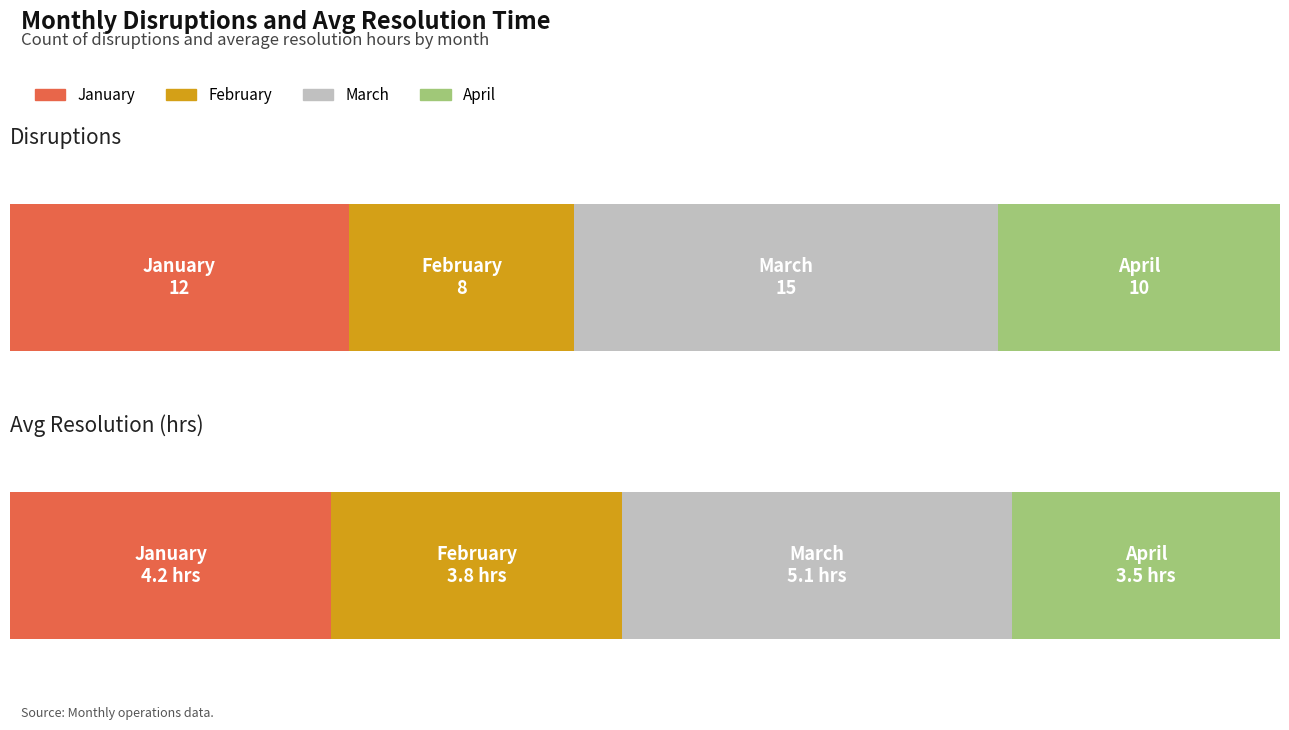

How many bars are there in each group?

2